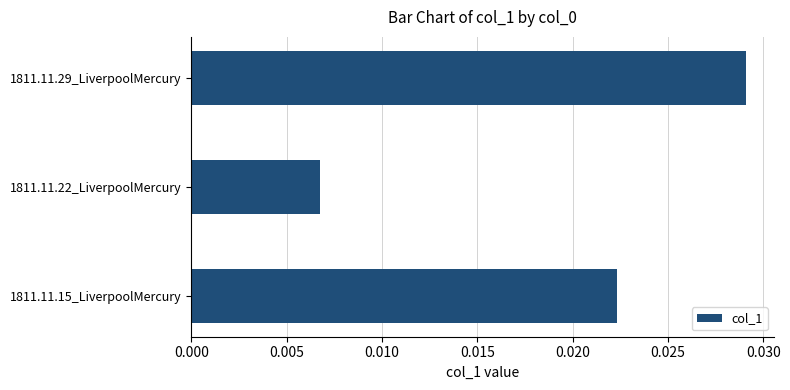

True or false: the data shows 0.1 at 1811.11.29_LiverpoolMercury.

False